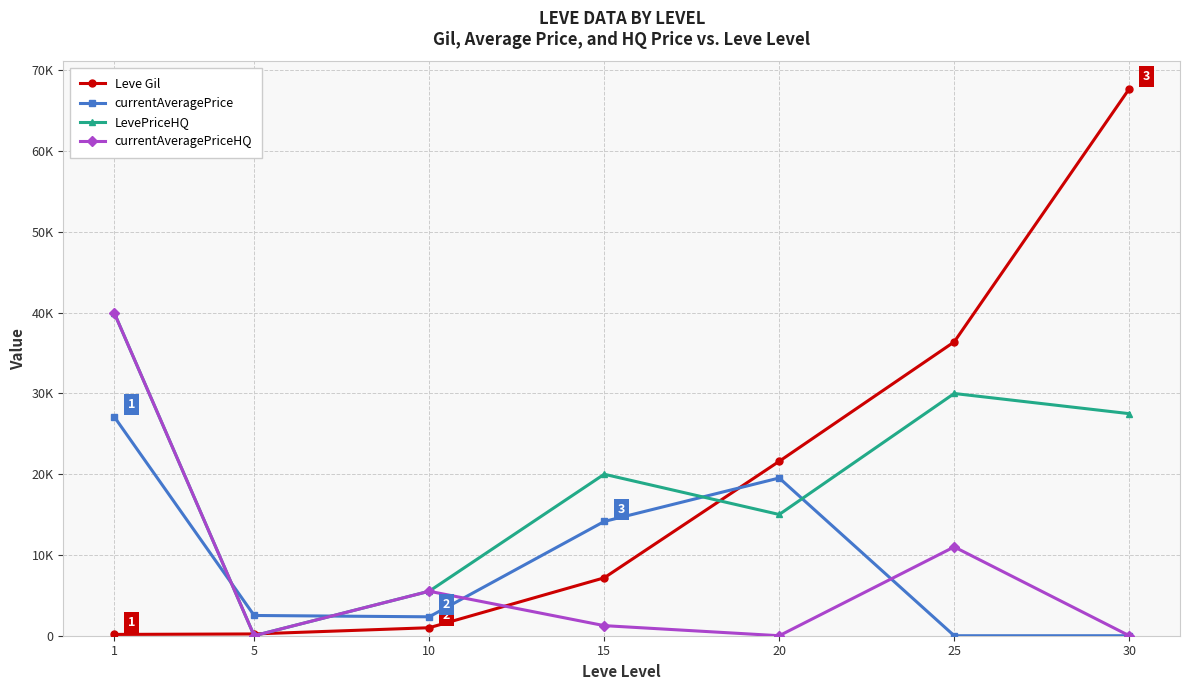

Reading left to right, extract all data points from this chart.

Leve Gil: 1=160	5=220	10=990	15=7170	20=21600	25=36390	30=67730
currentAveragePrice: 1=27128	5=2507	10=2342	15=14149	20=19535	25=0	30=0
LevePriceHQ: 1=40000	5=0	10=5509	15=19999	20=15013	25=29999	30=27500
currentAveragePriceHQ: 1=40000	5=0	10=5509	15=1249	20=0	25=10999	30=0